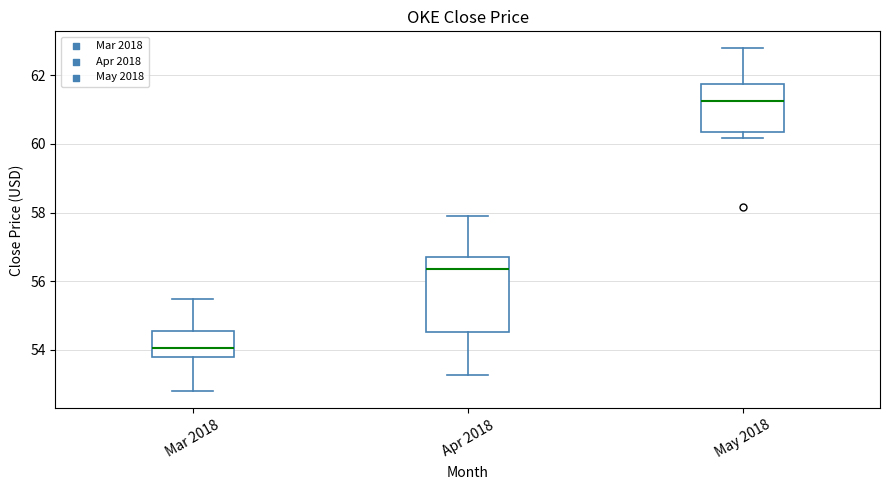

Where is the lower edge of the box for Apr 2018 on the y-axis? The values are not printed on the chart, so give them approximately, as read against the axis.

54.6